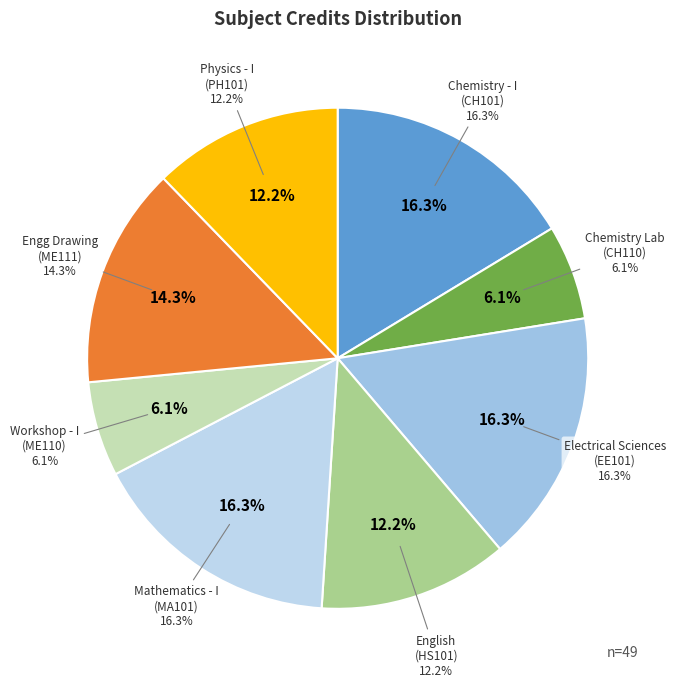

Which category has the biggest portion of the pie?

Chemistry - I